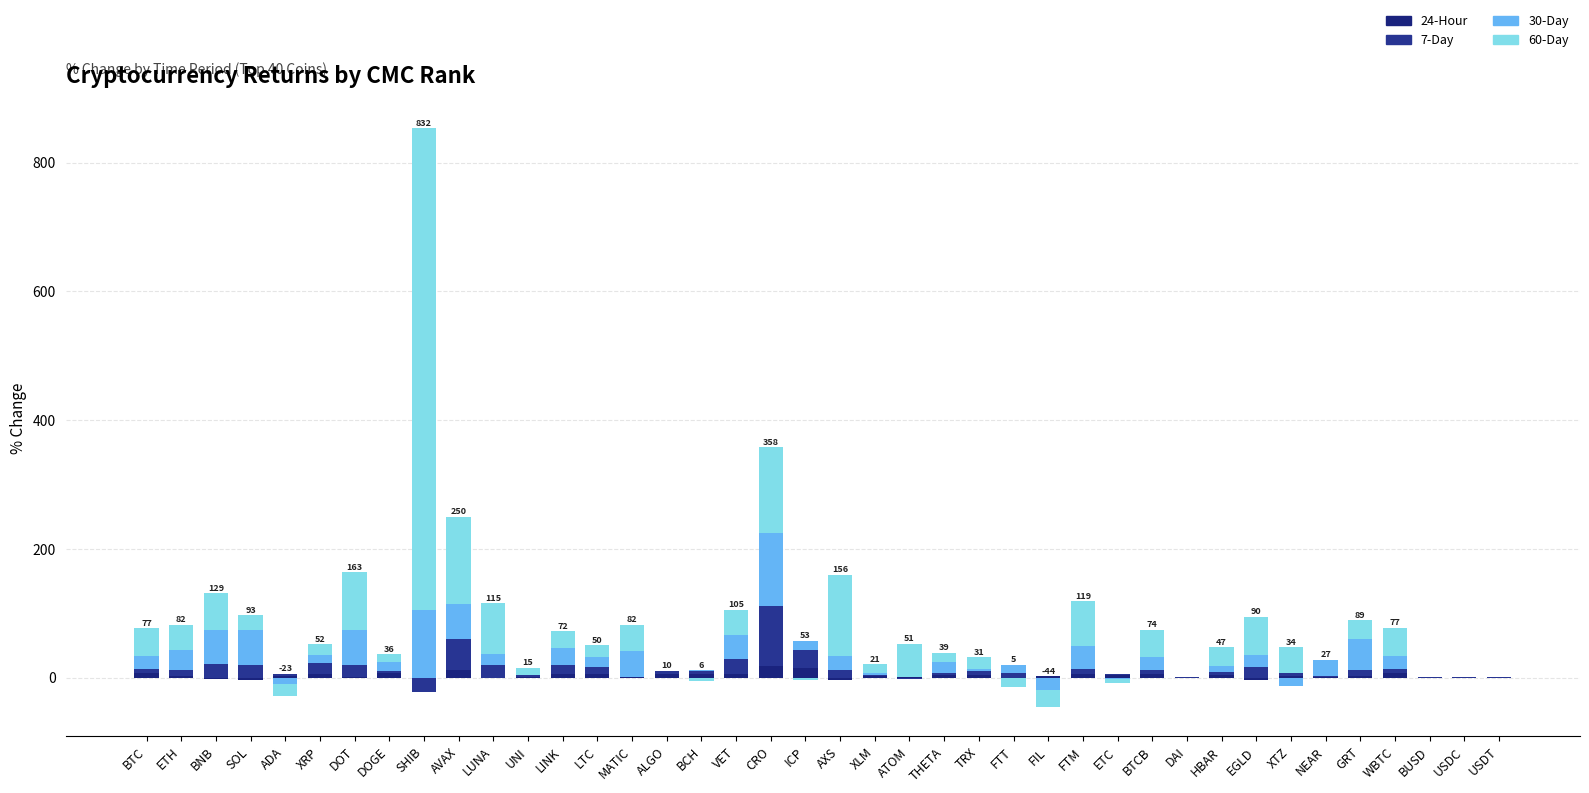

True or false: 7-Day has a value of 92.8 at CRO.

True